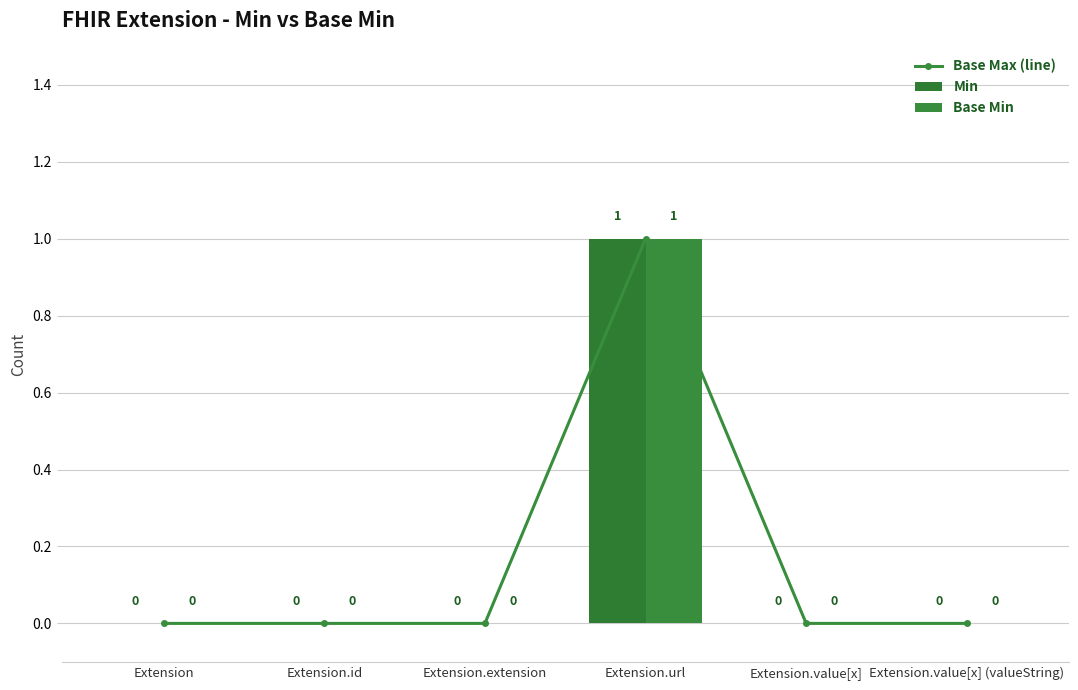

What is the difference between the Base Min values at Extension.url and Extension.value[x]?

1